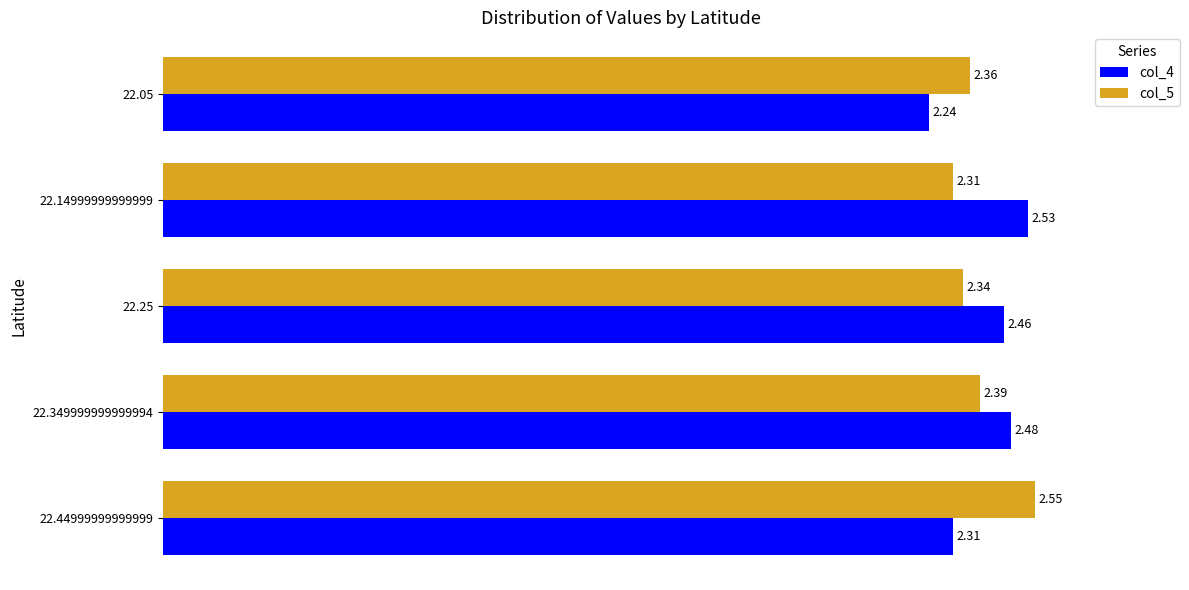

Count the col_5 values in the range 2 to 3.

5